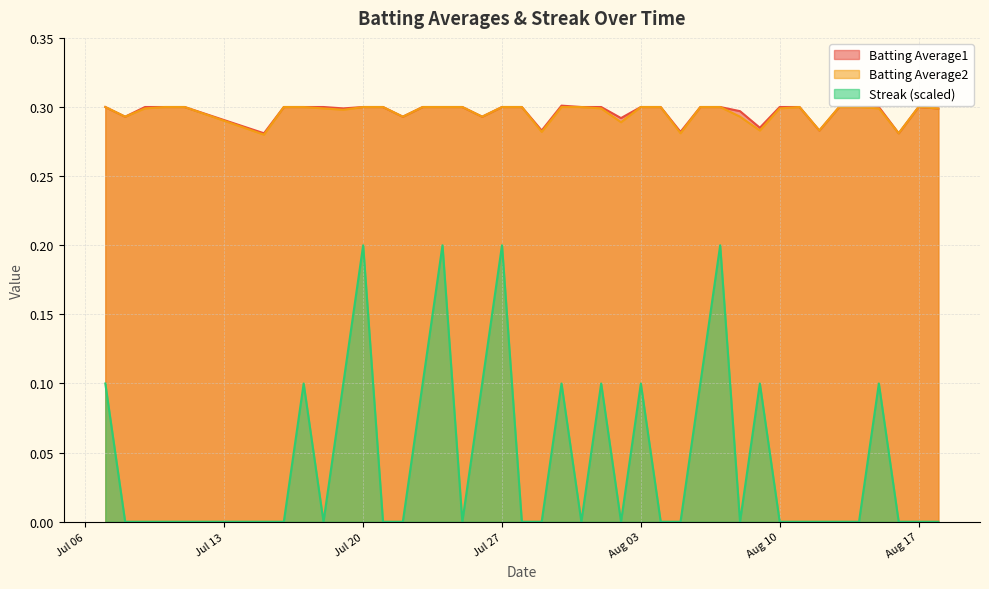

What is the label of the 9th point from the left?

2010-07-18